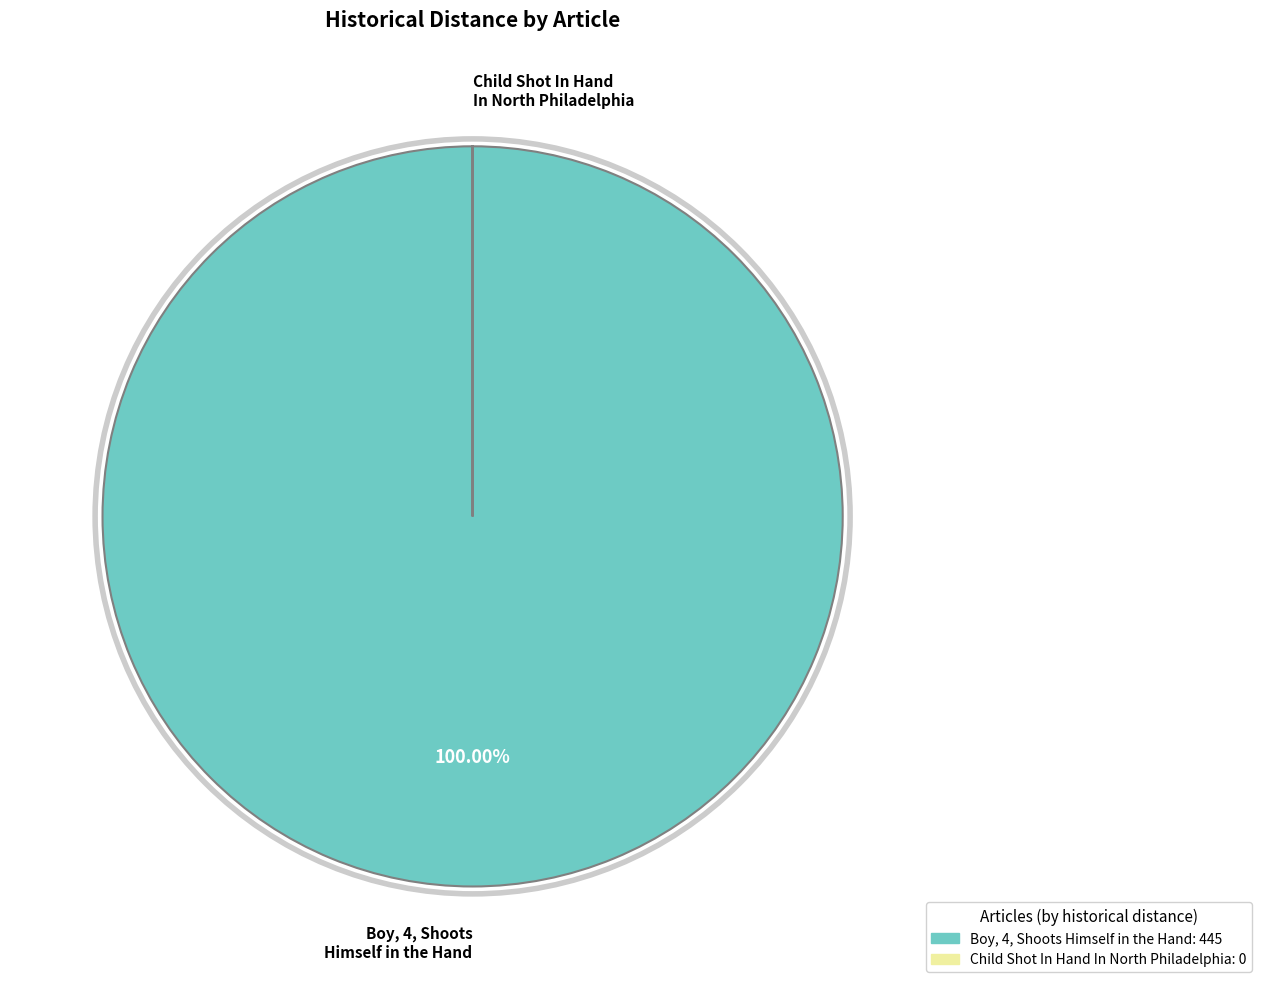

What is the largest slice in the pie chart?

Boy, 4, Shoots Himself in the Hand